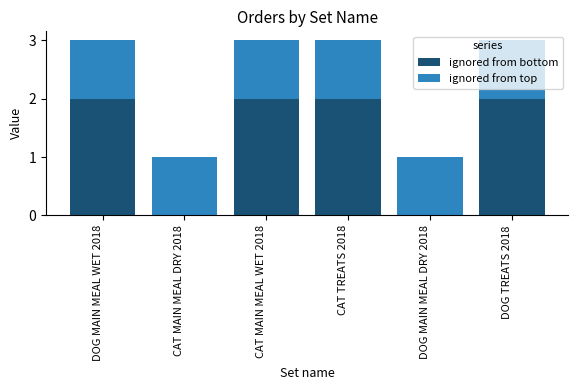

The ignored from bottom series shows 4 at CAT MAIN MEAL WET 2018. True or false?

False